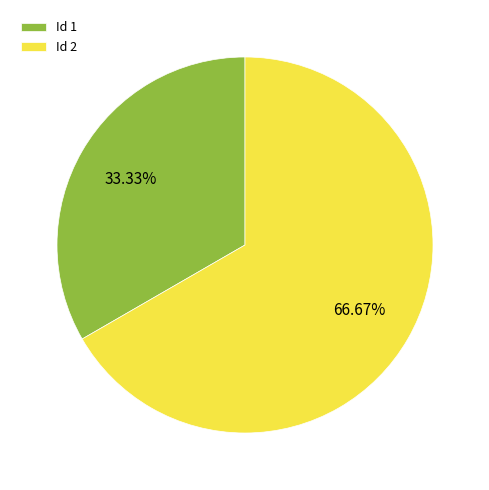

Rank the categories by value from lowest to highest.

Id 1, Id 2